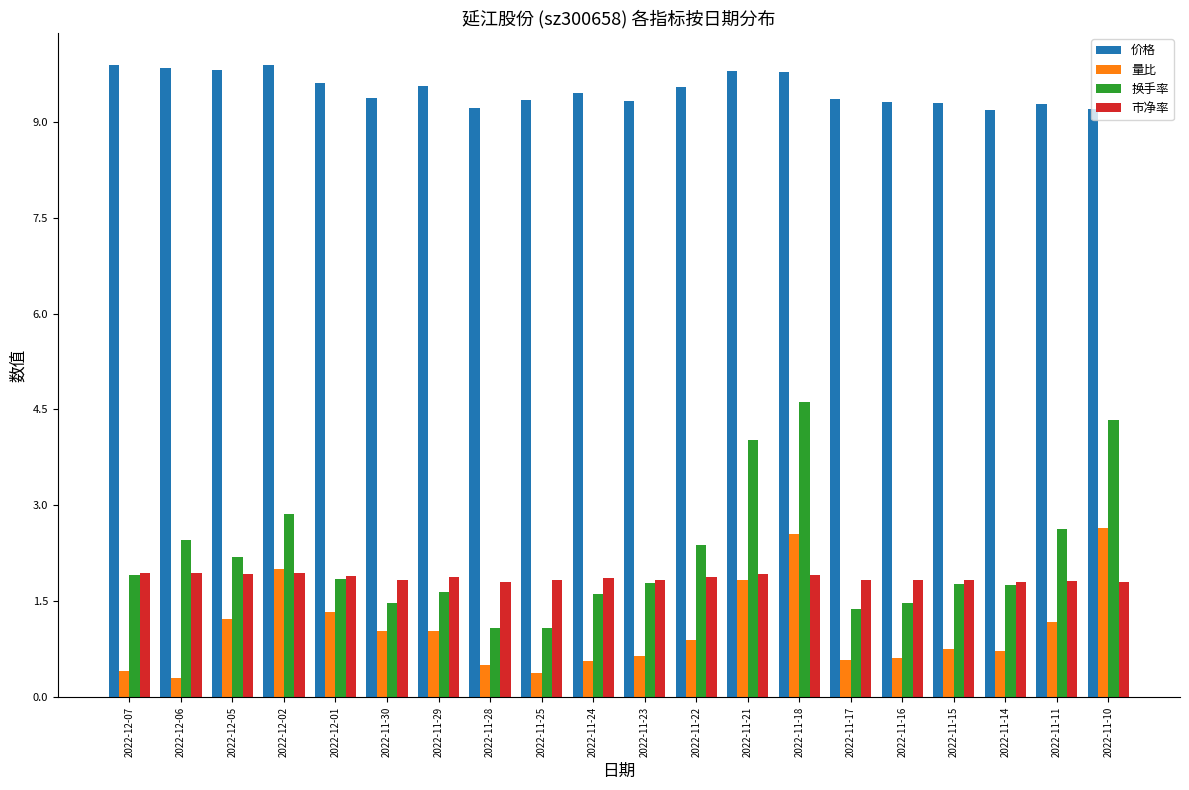

Rank the series by their maximum value, from highest to lowest.

价格, 换手率, 量比, 市净率